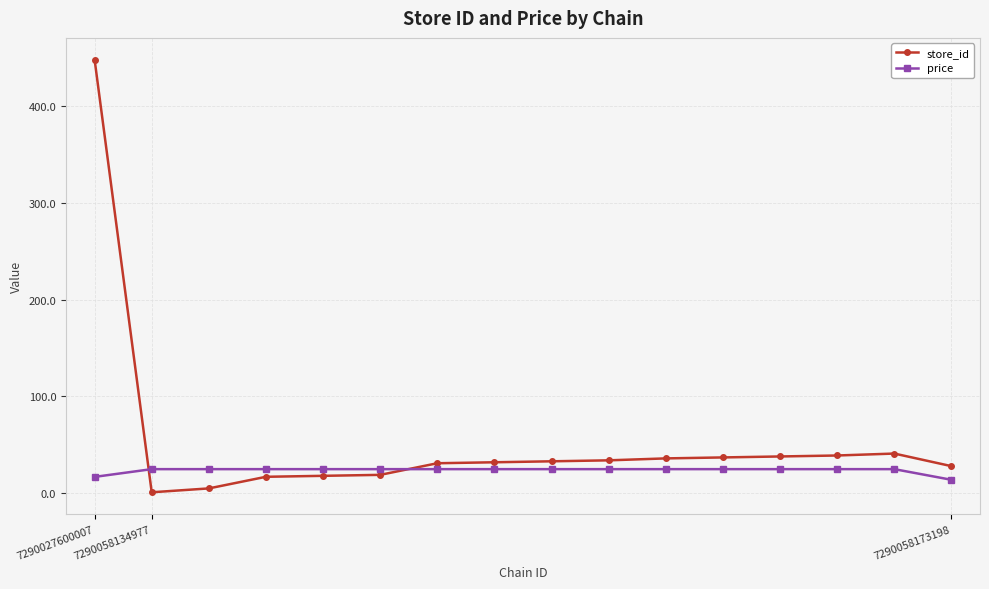

Which series has the largest total across all categories?

store_id